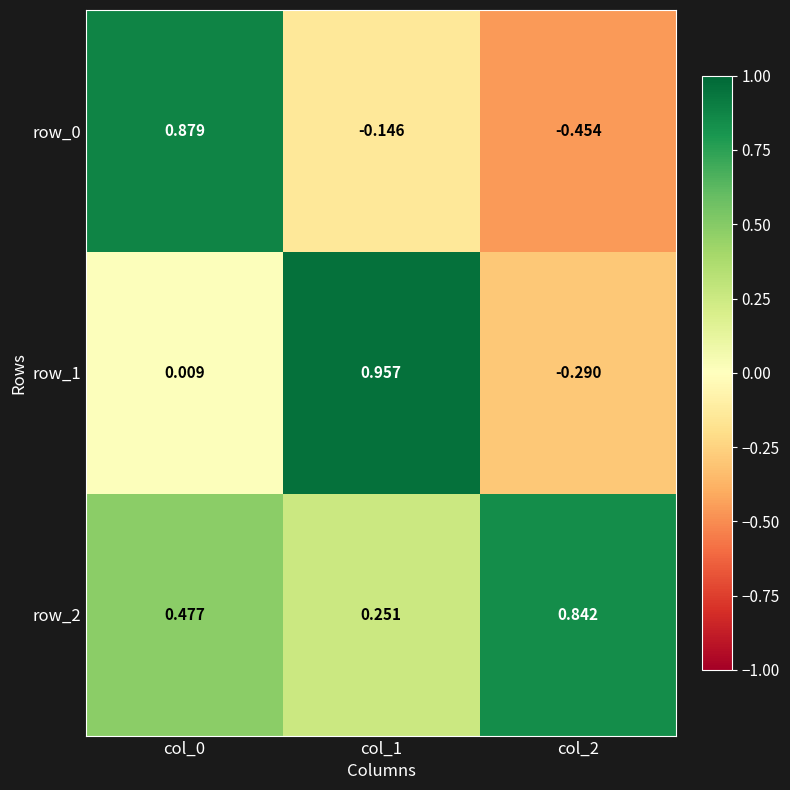

Which series has the largest total across all categories?

row_2